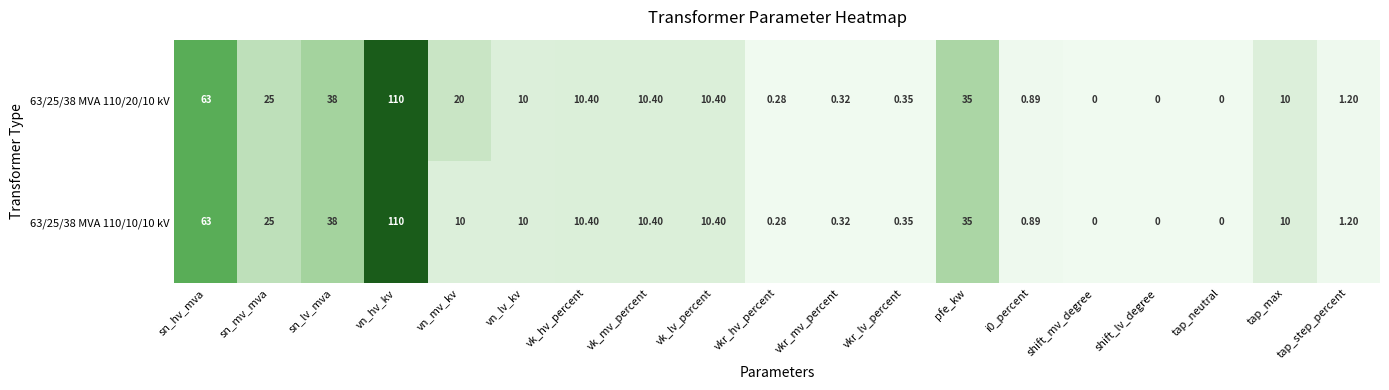

Which category has the highest value in the 63/25/38 MVA 110/10/10 kV series?

vn_hv_kv